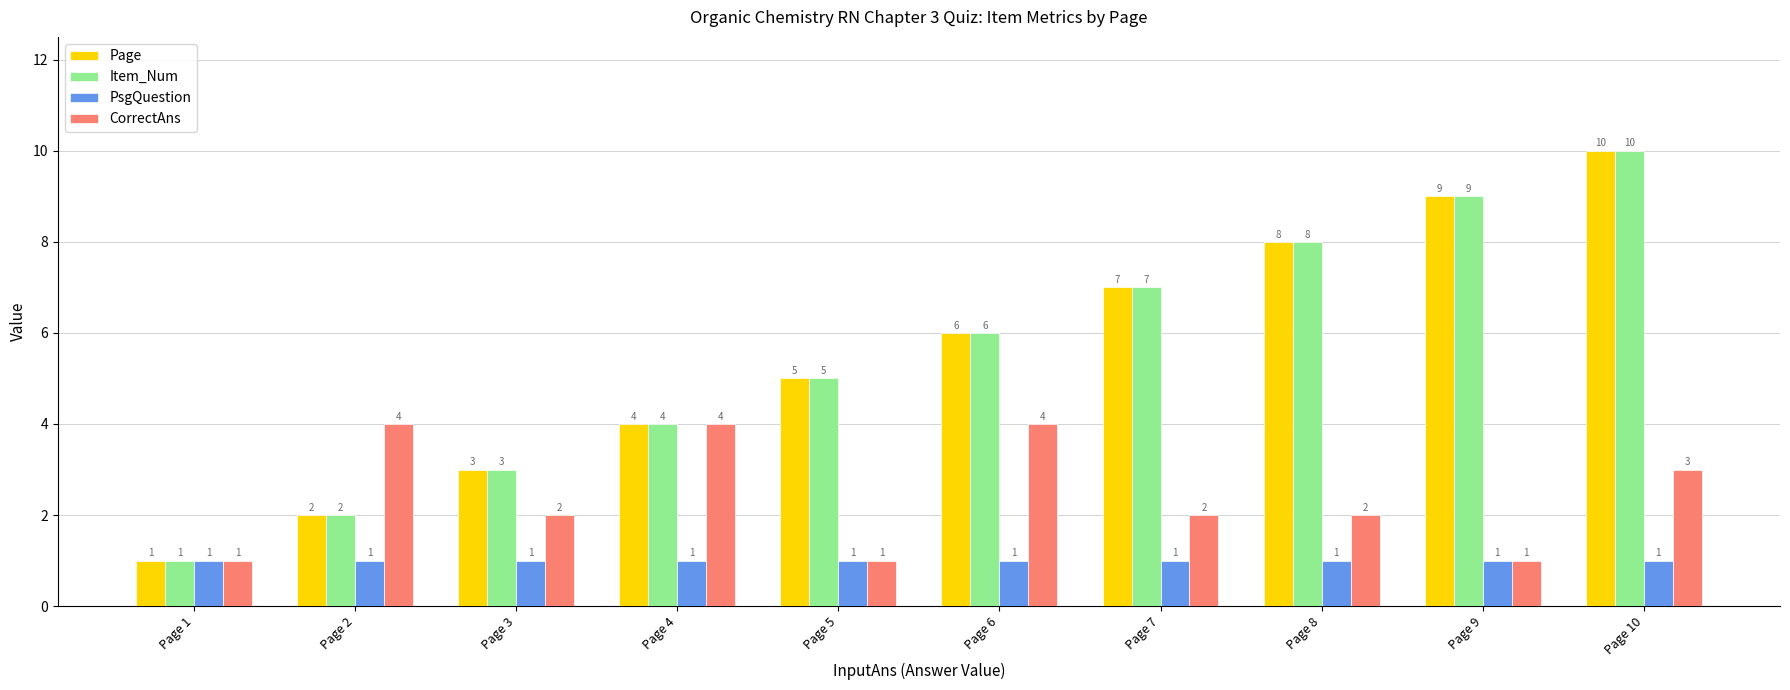

Count the number of data series in this chart.

4